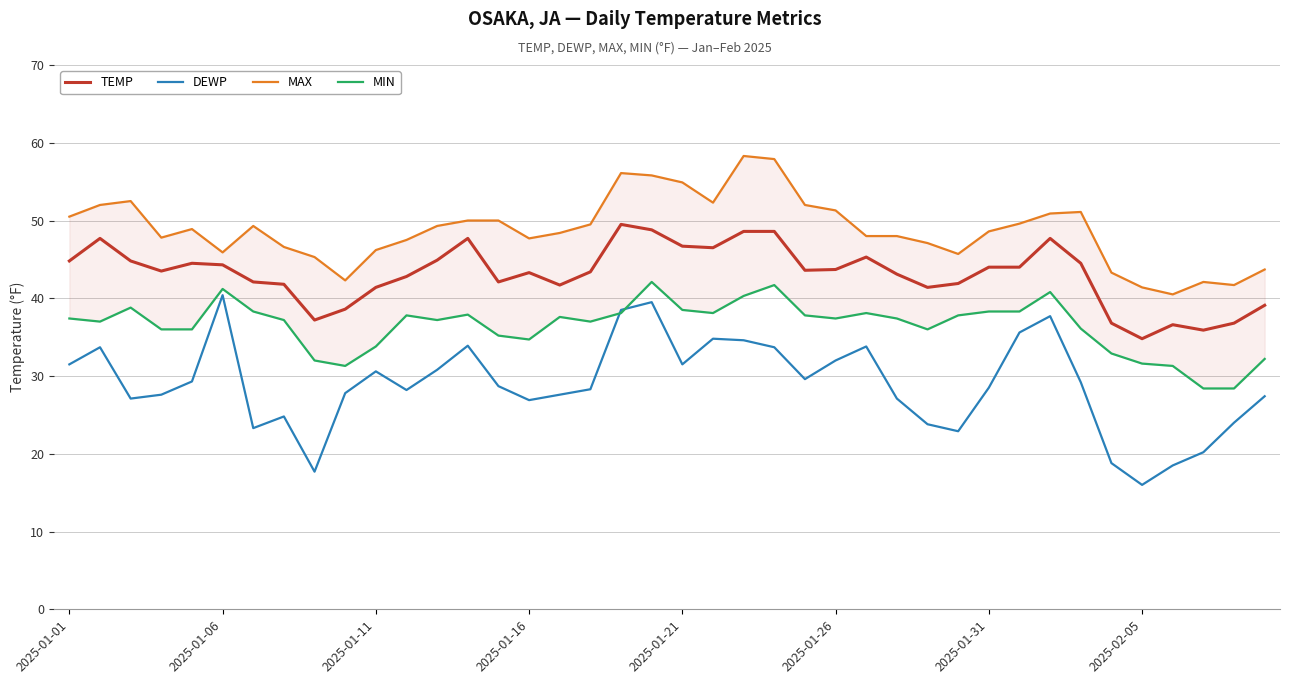

What is the total value across all series at 21?

171.7